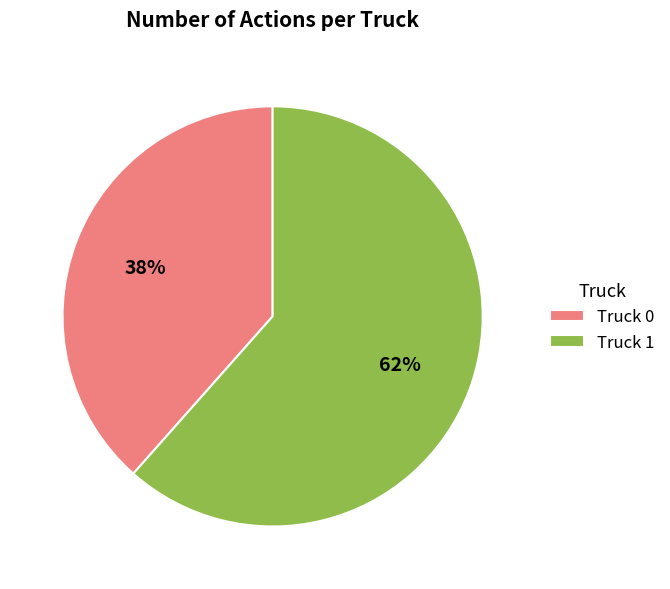

To the nearest percent, what is the average slice percentage?

50%